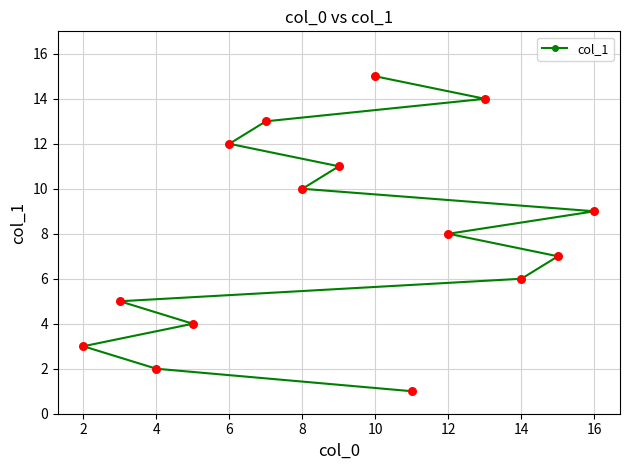

Between 2 and 12, which is larger?

12